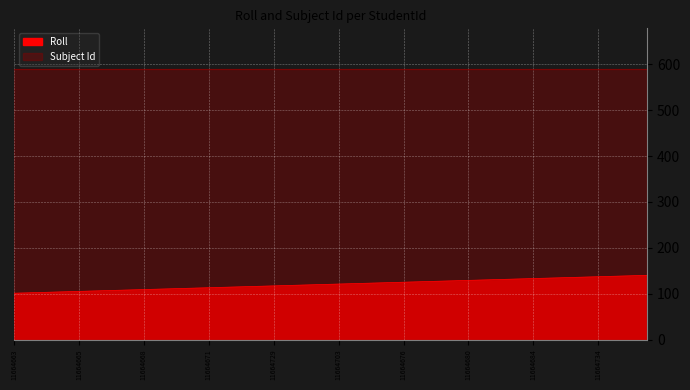

List the labels in order of value, smallest first.

11664663, 11664689, 11664664, 11664692, 11664665, 11664696, 11664666, 11664667, 11664668, 11664701, 11664669, 11664670, 11664671, 11665295, 11664672, 11664686, 11664729, 11664727, 11664673, 11664674, 11664703, 11664705, 11664675, 11664707, 11664676, 11664677, 11664678, 11664679, 11664680, 11664681, 11664682, 11664683, 11664684, 11664730, 11664731, 11664732, 11664734, 11664733, 11664735, 11664736